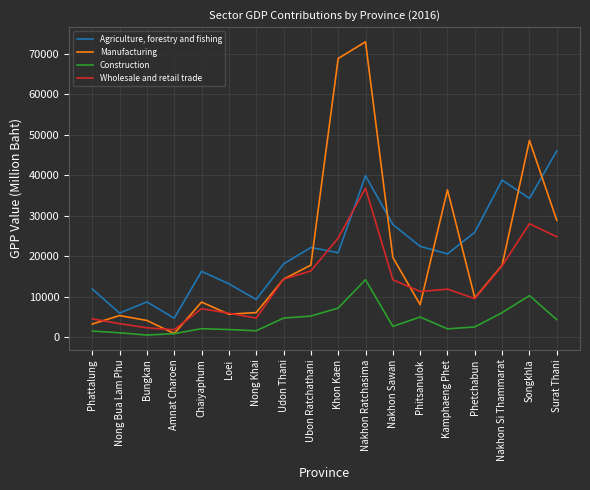

List the series in order of their peak value, lowest first.

Construction, Wholesale and retail trade, Agriculture, forestry and fishing, Manufacturing